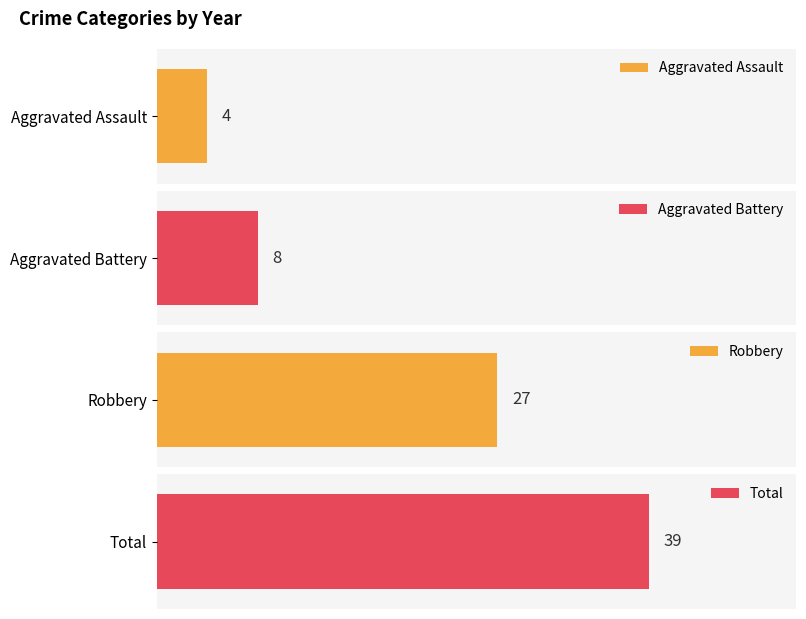

Rank the series at 2023 from lowest to highest value.

Aggravated Assault, Aggravated Battery, Robbery, Total